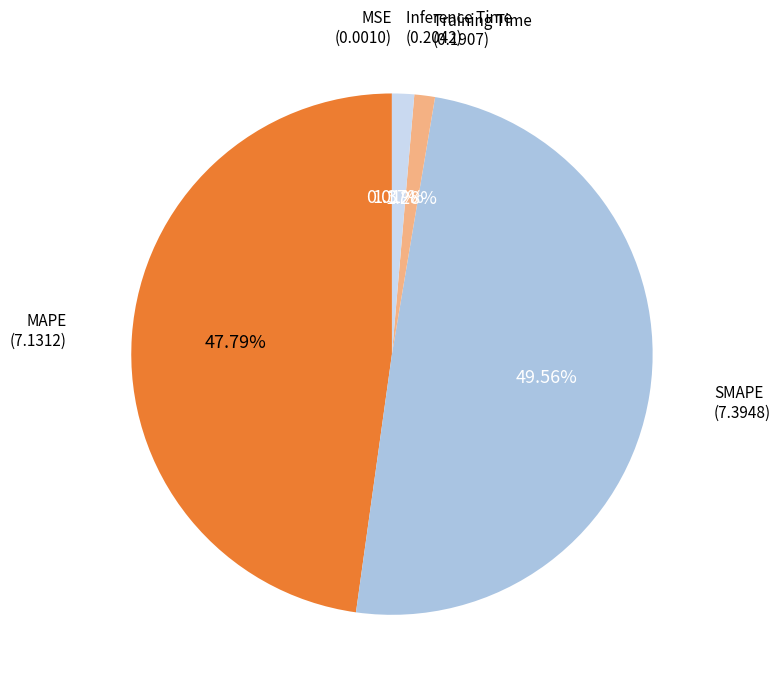

Is there any slice that represents more than half of the pie?

No